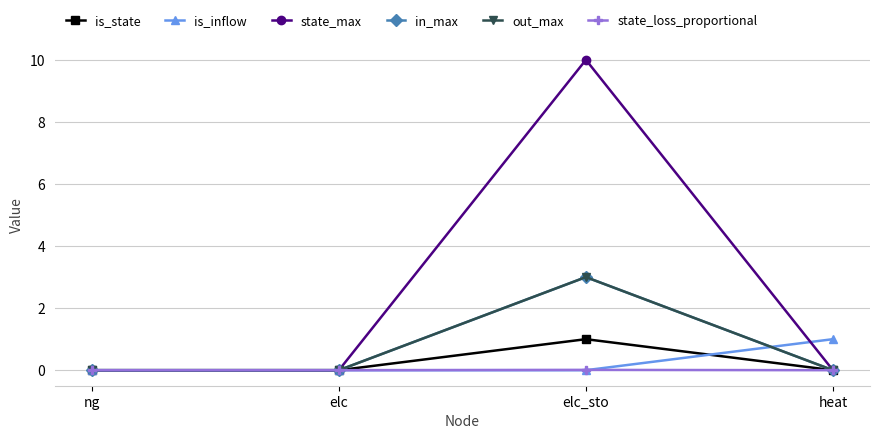

True or false: is_inflow has a value of 0.0 at elc.

True